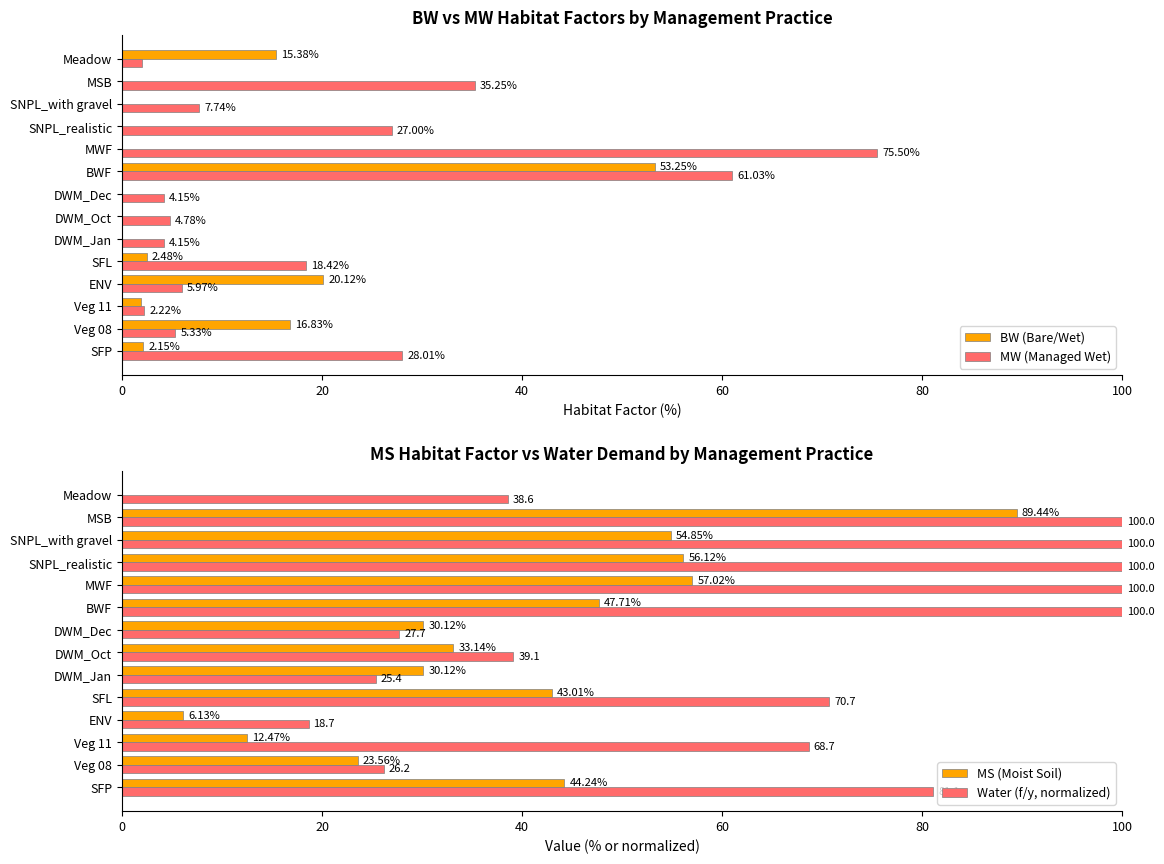

What are all the series names shown in the legend?

BW (Bare/Wet), MW (Managed Wet), MS (Moist Soil), Water (f/y, normalized)